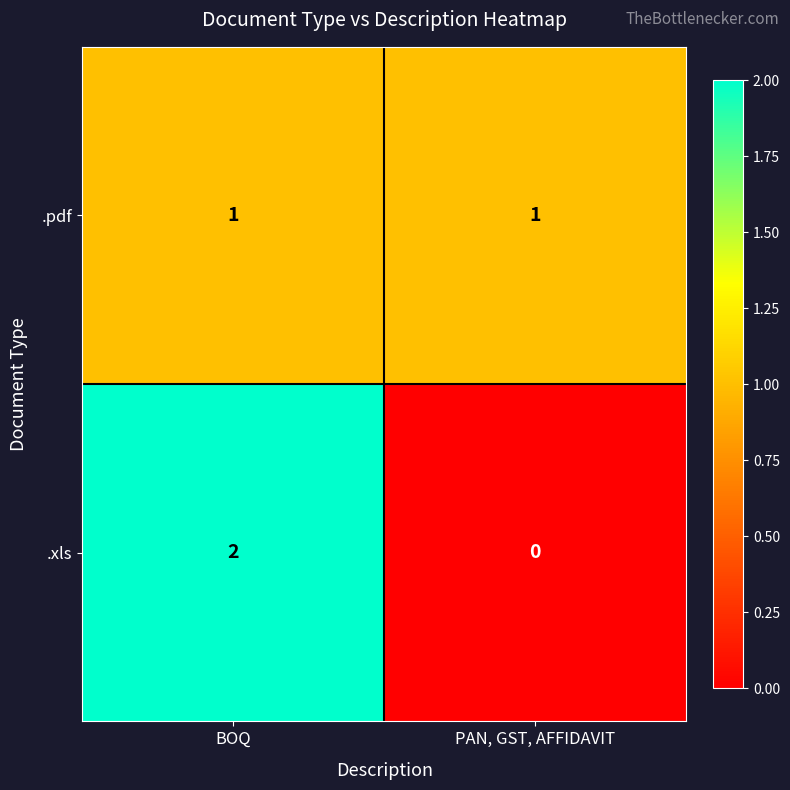

Reading left to right, list all the values displayed in this chart.

.pdf: 1	1
.xls: 2	0